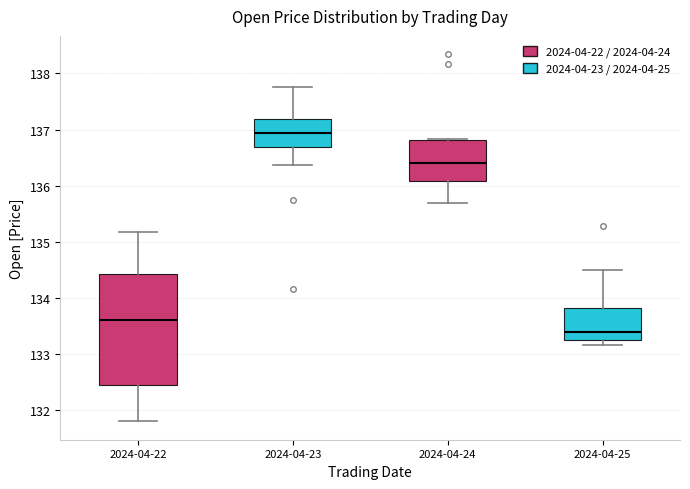

Reading left to right, read every box against the y-axis: the position of its median line, the range the box covers, and the ends of its whiskers. The values are not printed on the chart, so give them approximately, as read against the axis.

2024-04-22: median 133.6, box 132.4 to 134.4, whiskers 131.8 to 135.2
2024-04-23: median 136.9, box 136.7 to 137.2, whiskers 136.4 to 137.8
2024-04-24: median 136.4, box 136.1 to 136.8, whiskers 135.7 to 136.8
2024-04-25: median 133.4, box 133.3 to 133.8, whiskers 133.2 to 134.5